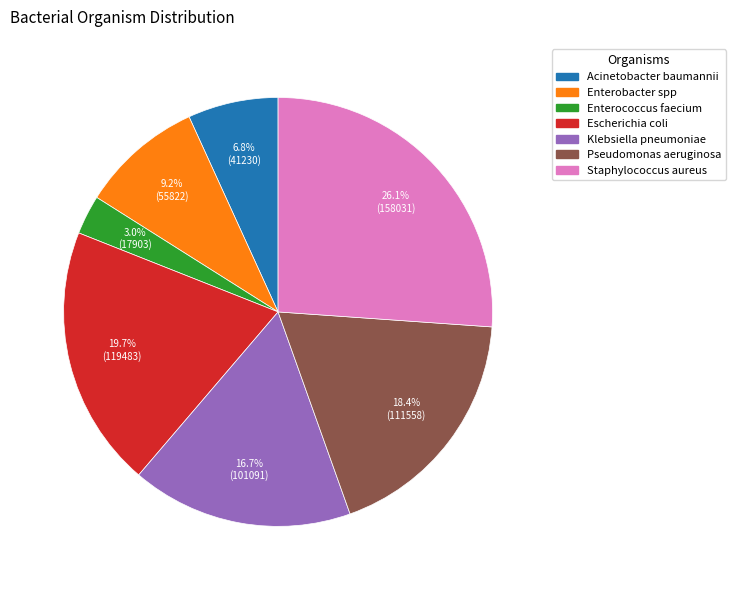

The Enterococcus faecium slice represents 14% of the pie. True or false?

False